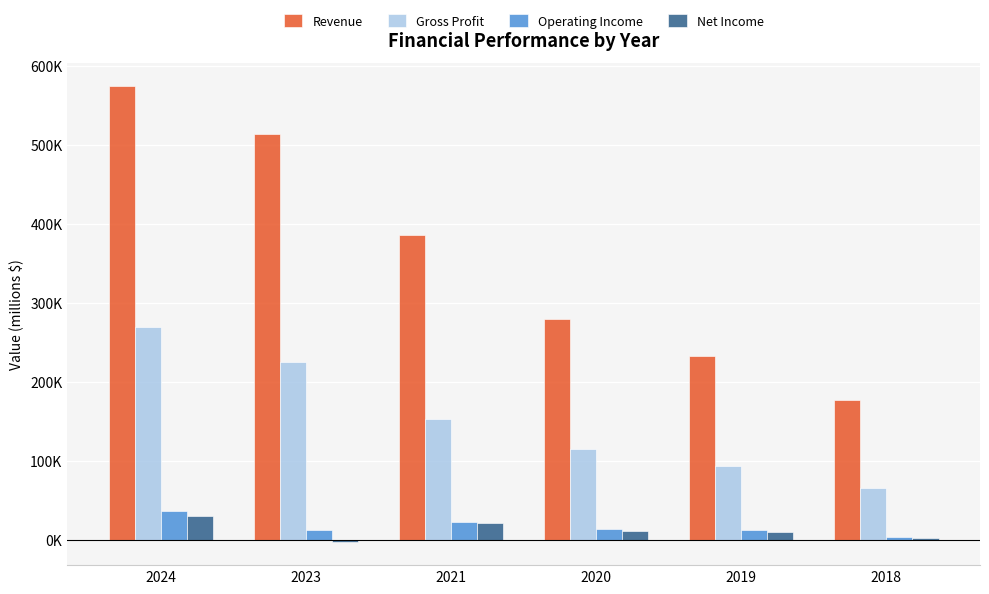

Which series changed the most between 2021 and 2020?

Revenue